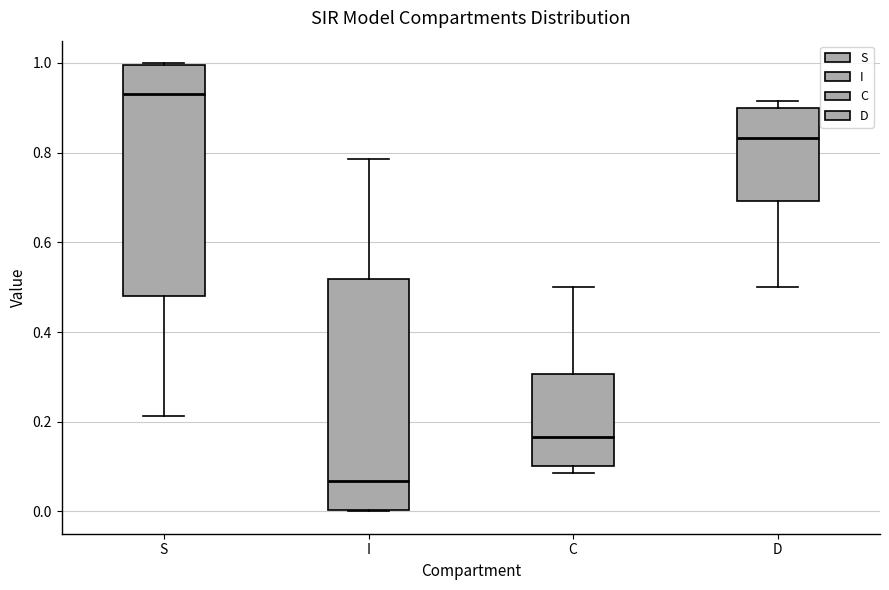

Which box has the lowest median line?

I